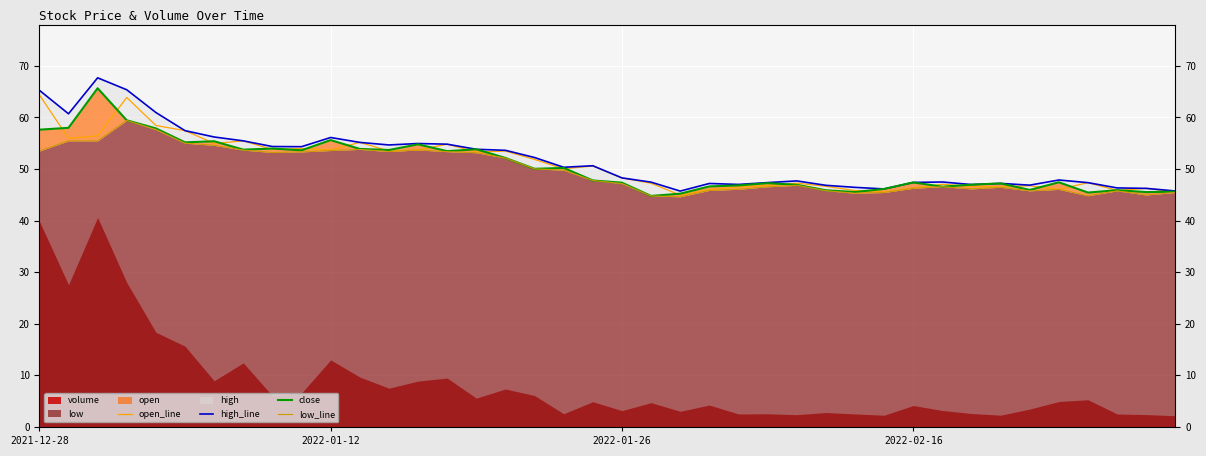

Between 27 and 29, which series saw the biggest shift?

open_line